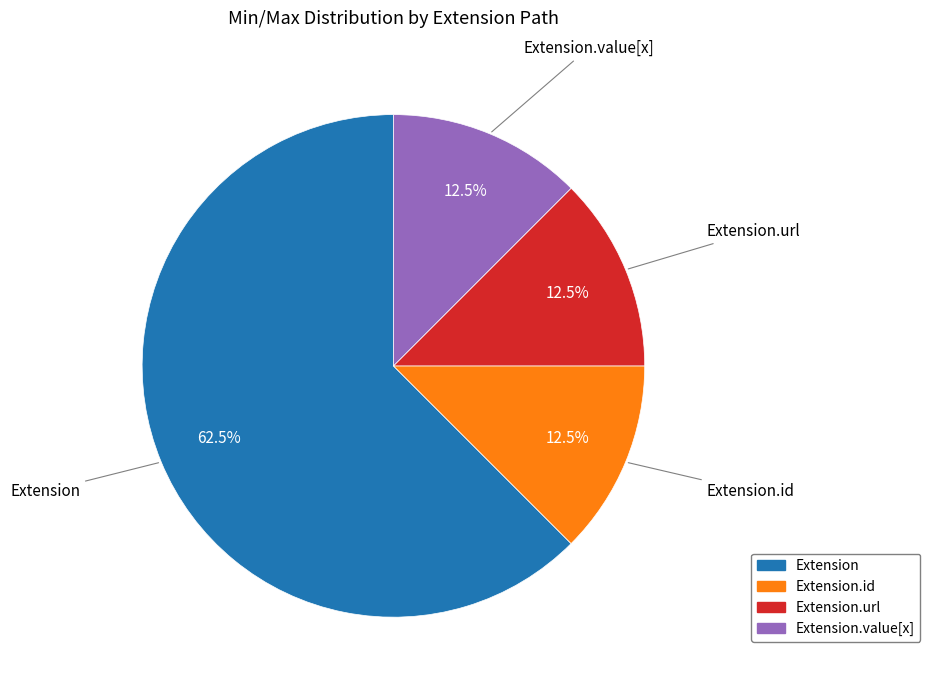

Count the number of slices in the pie.

4